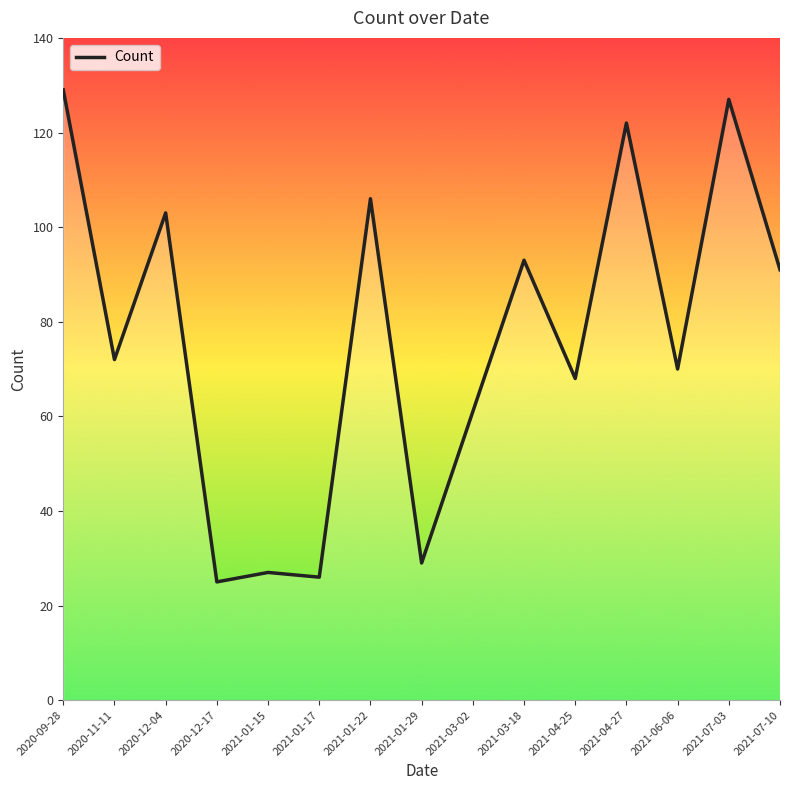

How many values exceed 72?

7